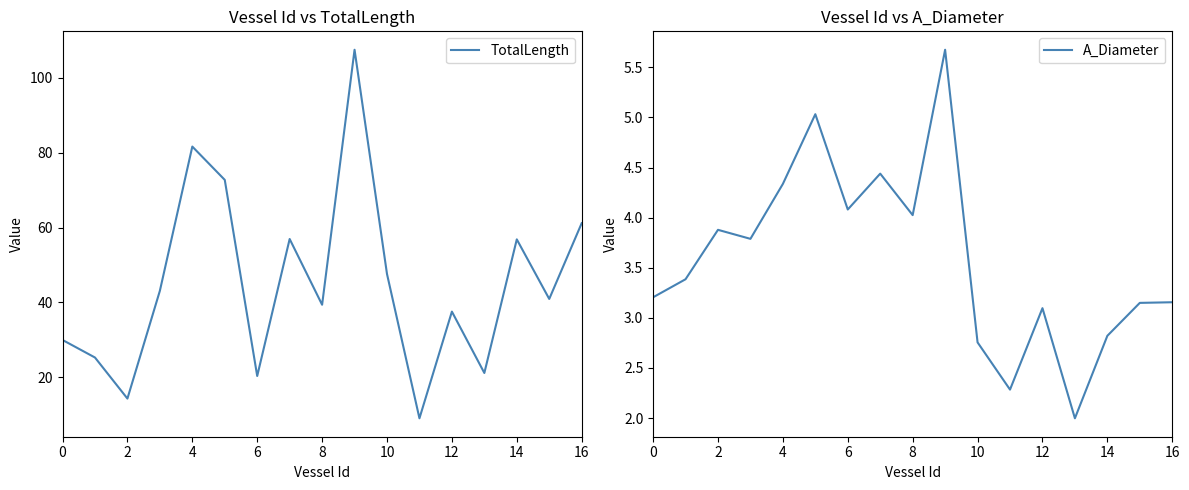

The TotalLength series shows 10.1 at 6. True or false?

False